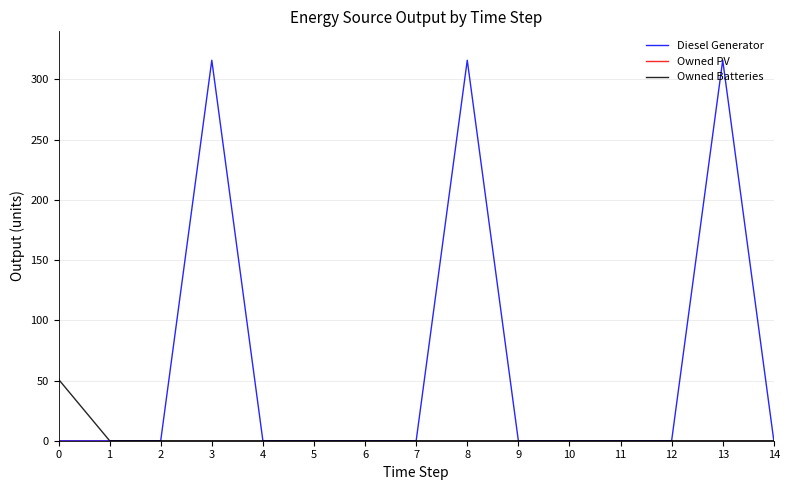

What is the average value of the Diesel Generator series?

63